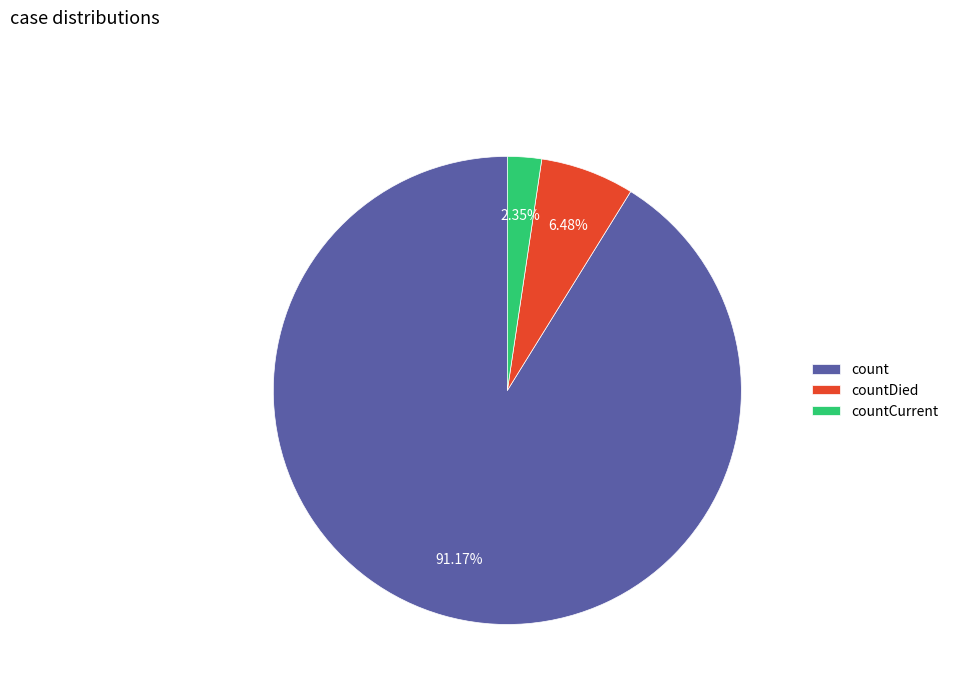

To the nearest percent, what is the difference between the largest and smallest slice percentages?

89%